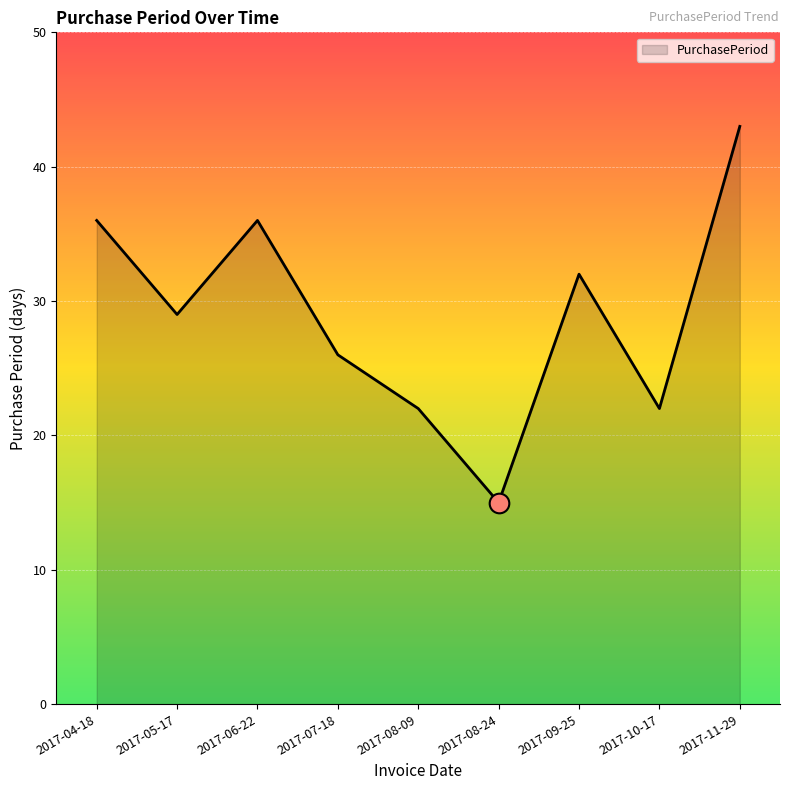

Approximately how many times larger is the value at 2017-10-17 compared to 2017-05-17?

0.8